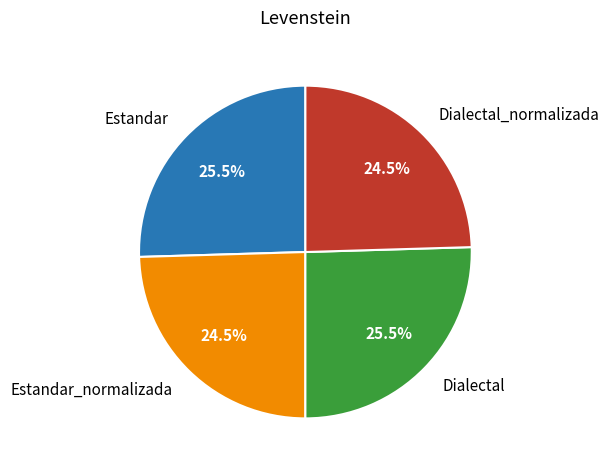

Approximately how many times larger is the value at Estandar compared to Dialectal_normalizada?

1.0